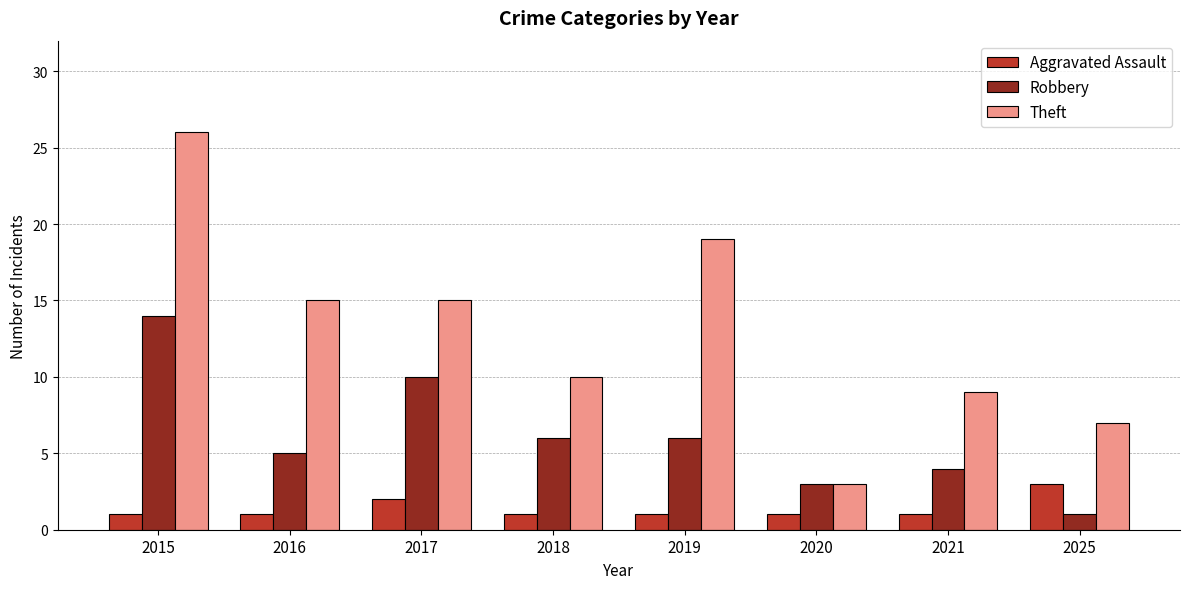

Reading left to right, what are all the values shown in this chart?

Aggravated Assault: 1	1	2	1	1	1	1	3
Robbery: 14	5	10	6	6	3	4	1
Theft: 26	15	15	10	19	3	9	7